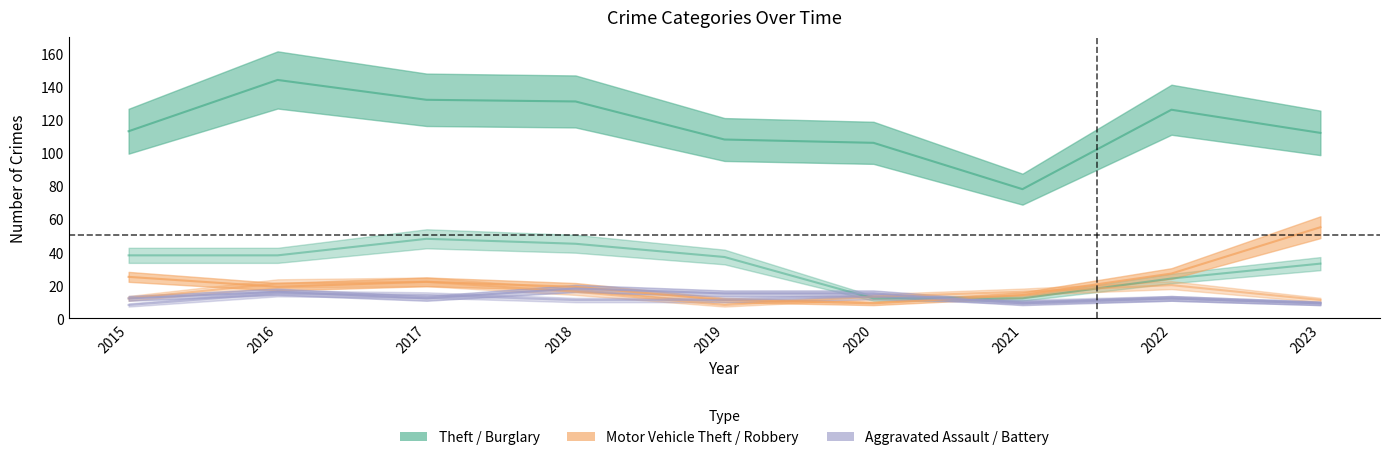

What is the difference between the maximum and second lowest values in the Robbery series?

11